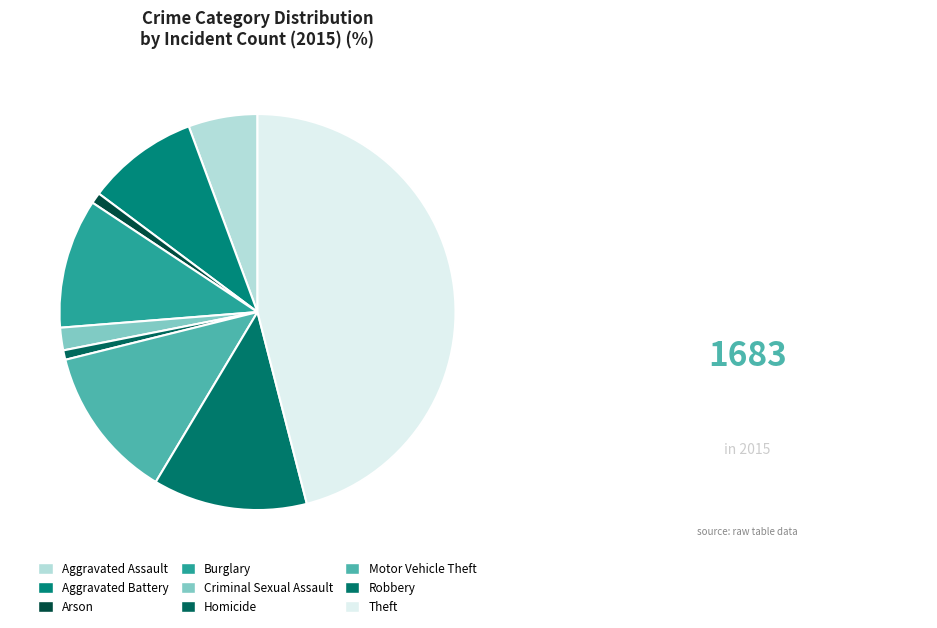

Count the number of slices in the pie.

9